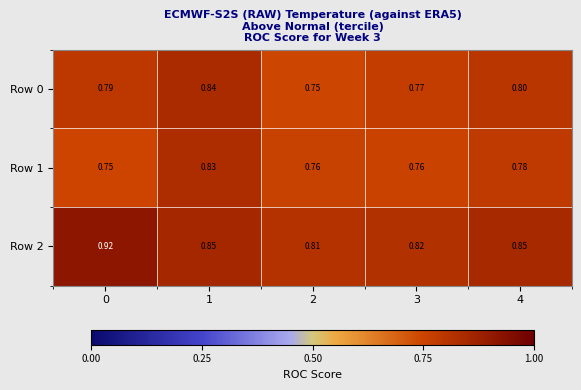

Is the value of Row 1 at 3 greater than the value of Row 2 at 4?

No